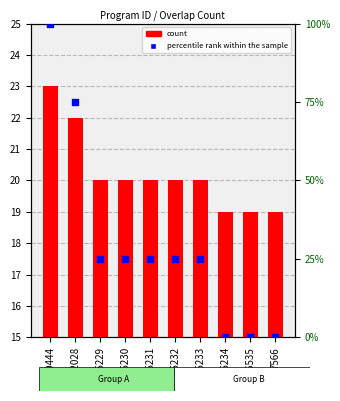

Which series has the largest total across all categories?

percentile rank within the sample